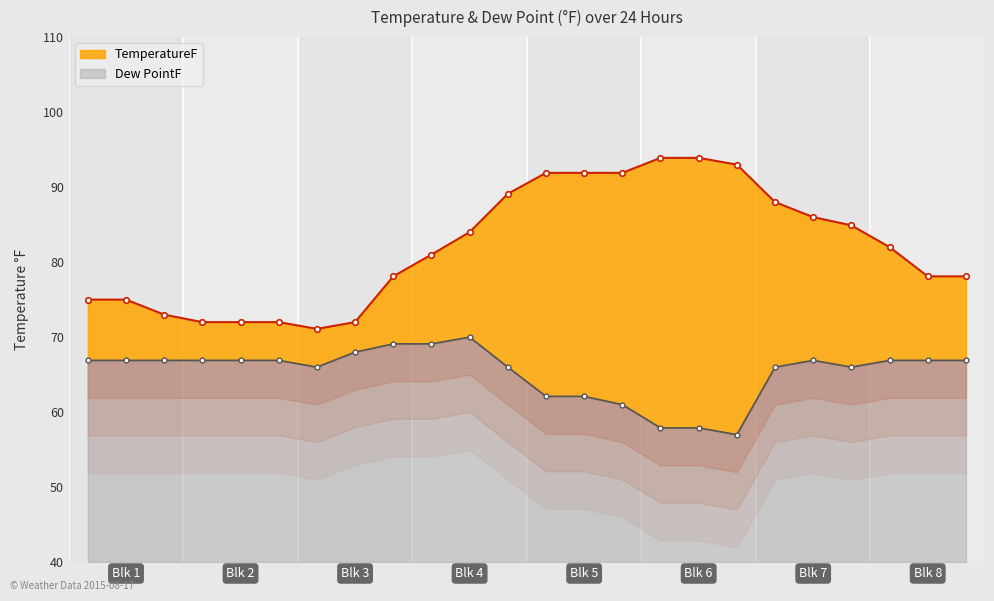

True or false: Dew PointF and TemperatureF intersect in this chart.

False